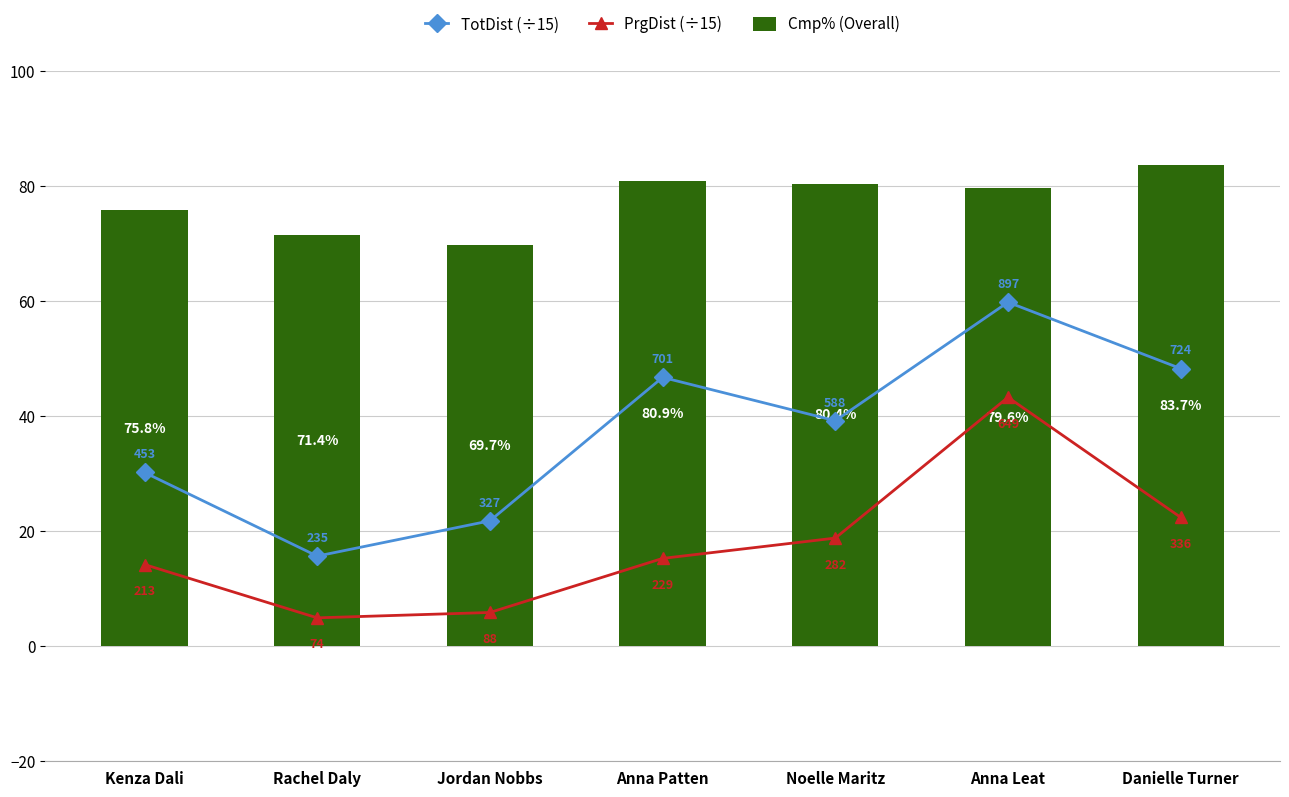

Which series has the widest spread of values?

TotDist (÷15)